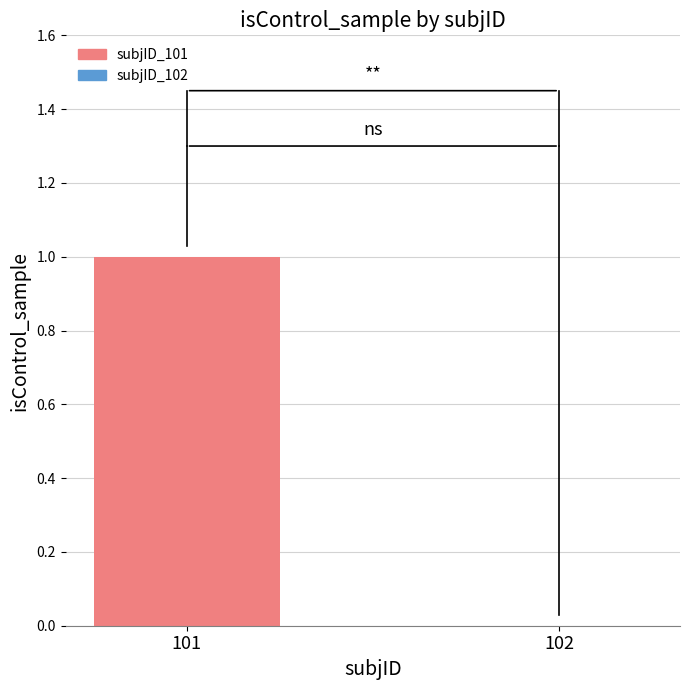

Between 102 and 101, which is larger?

101